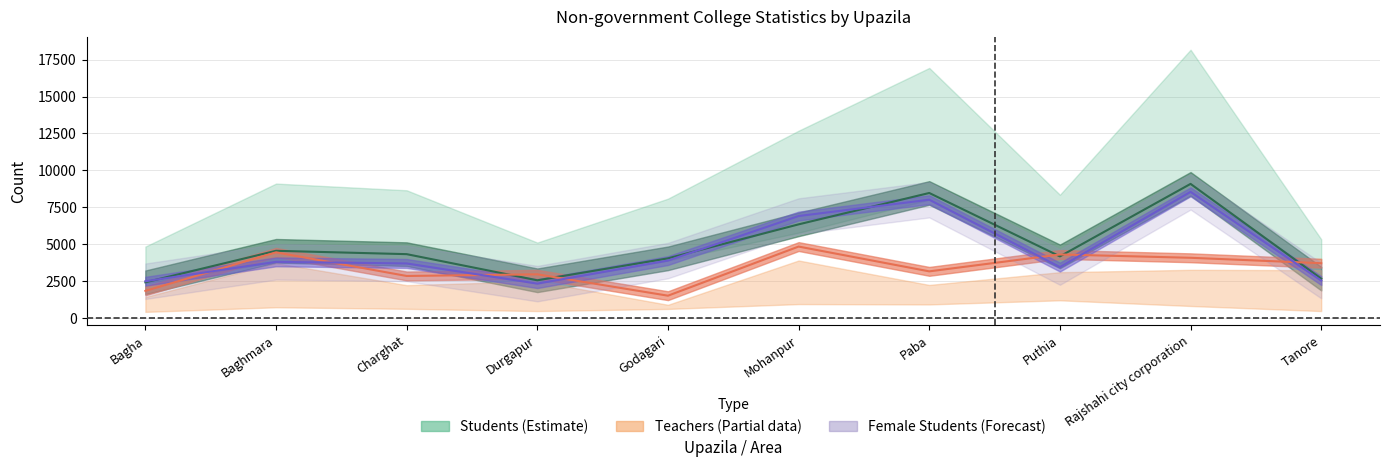

Where do Female Students and Total Teachers first cross each other?

Bagha and Baghmara